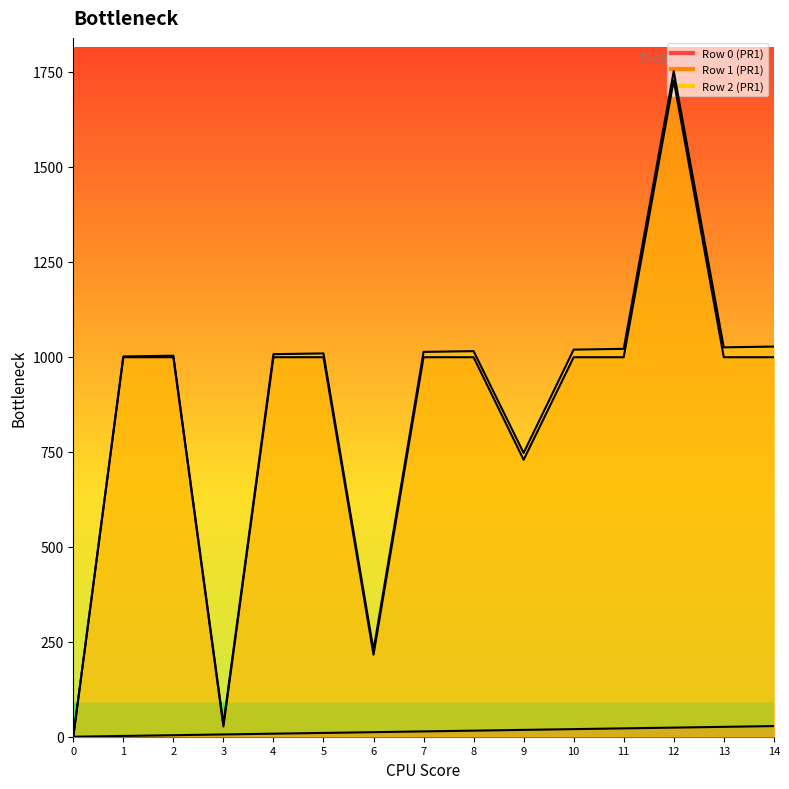

Which series has the largest total across all categories?

Row 2 (PR1)